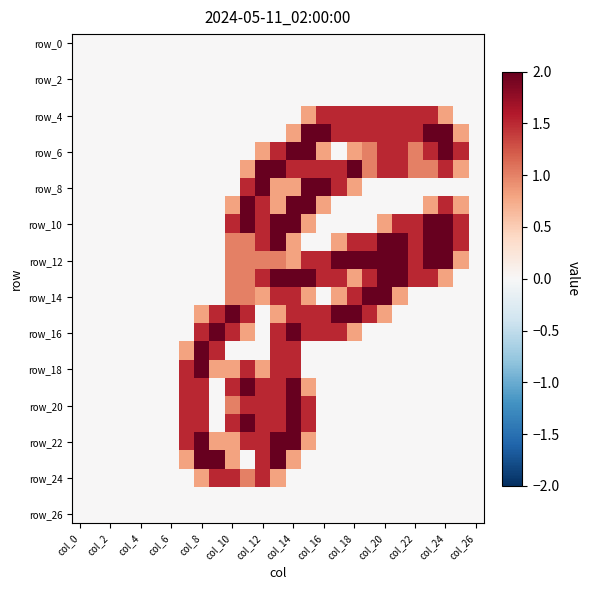

At which category is the sum across all series the highest?

col_14